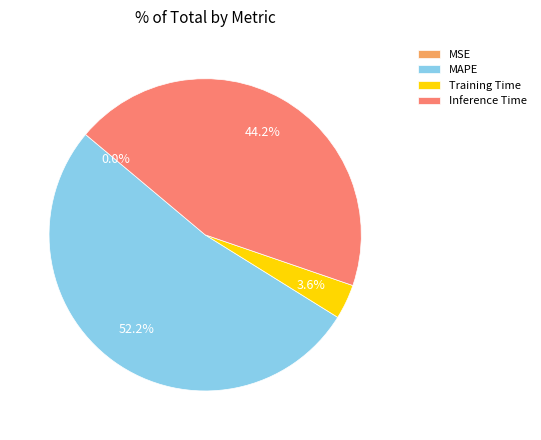

Do Training Time and Inference Time together represent more than half of the pie?

No